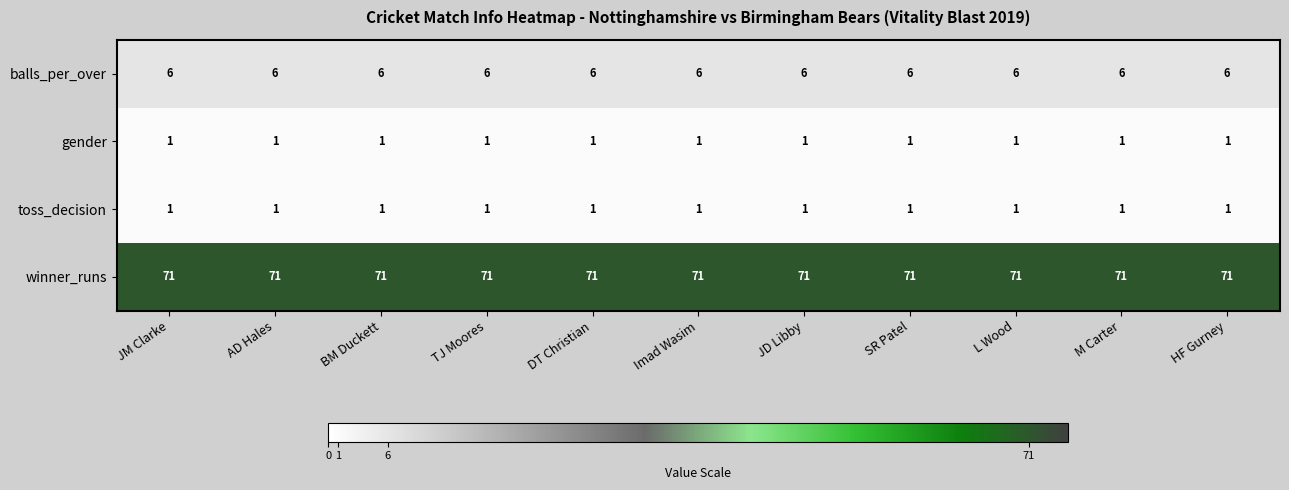

The value of toss_decision at BM Duckett is 0. True or false?

False